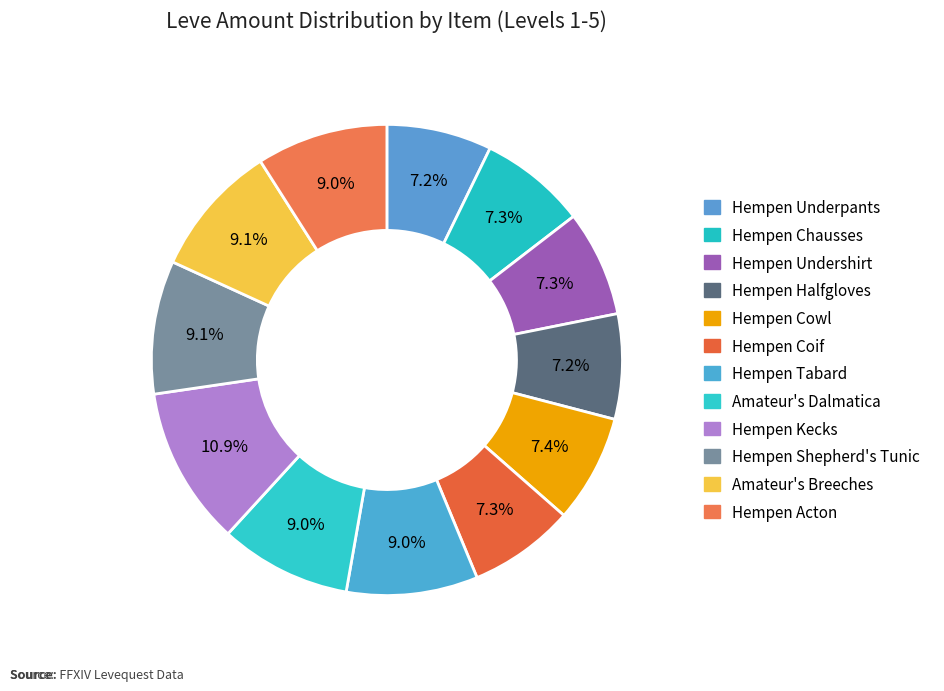

Count the number of slices in the pie.

12